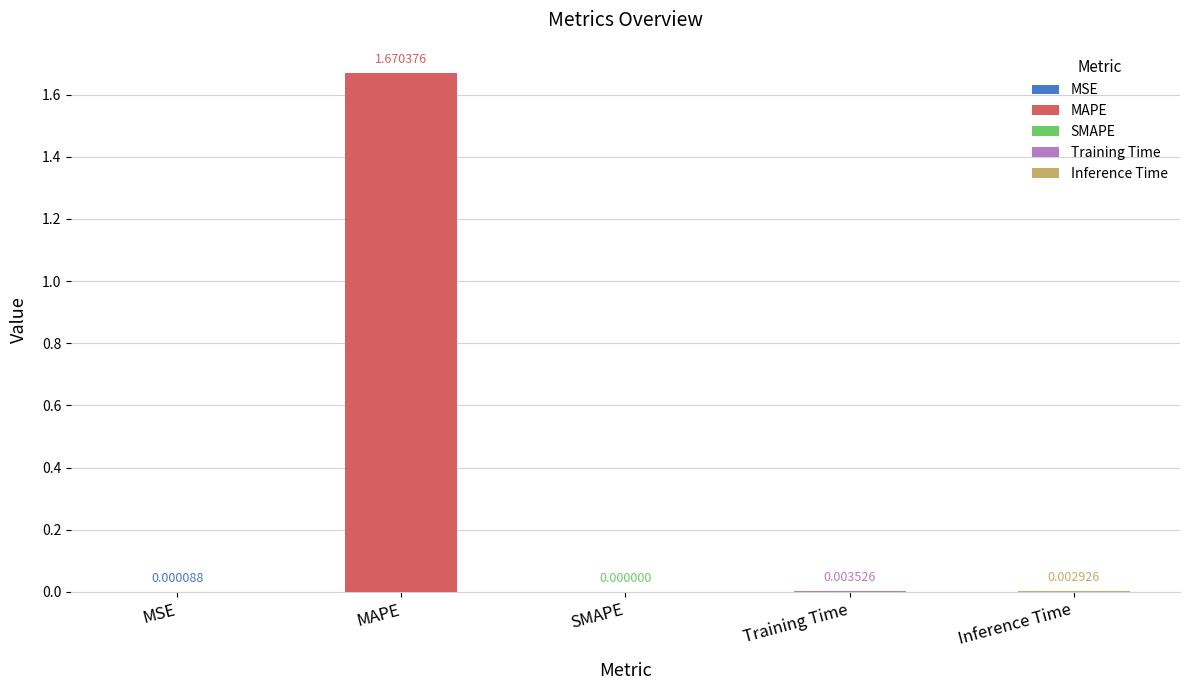

What position from the right is SMAPE?

3